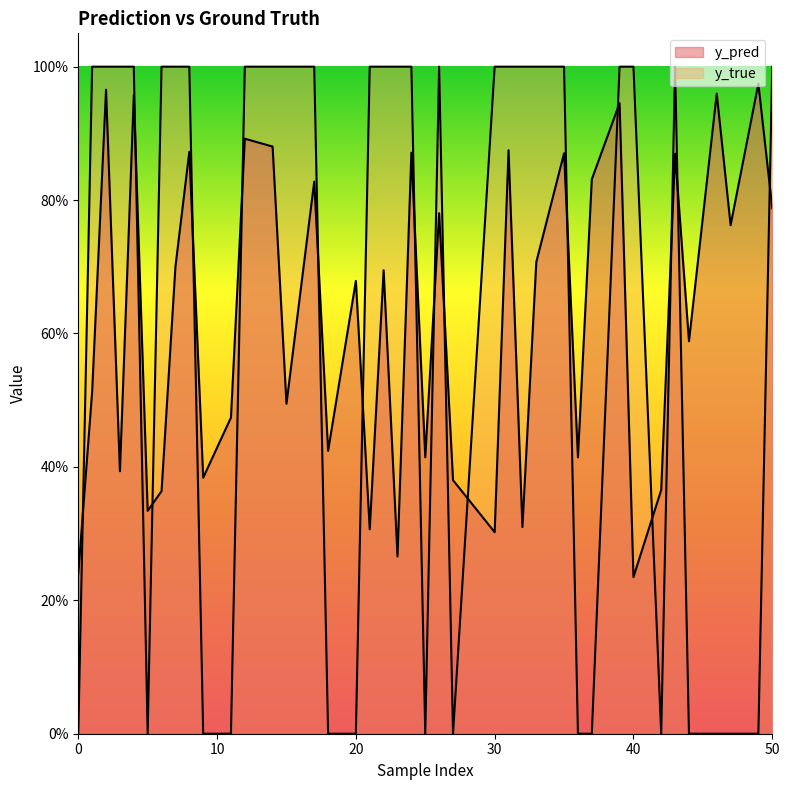

True or false: y_pred and y_true cross at least once.

True